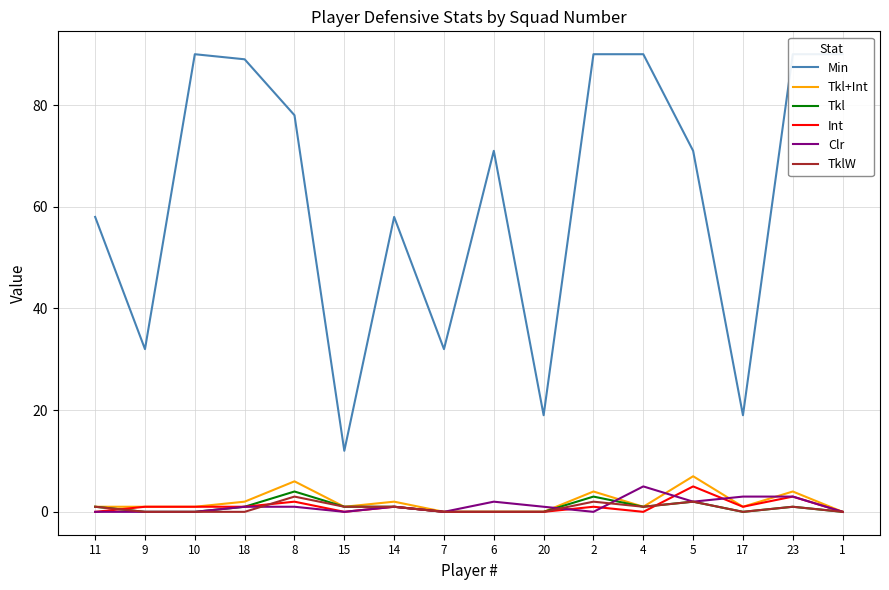

Which series has the largest total across all categories?

Min